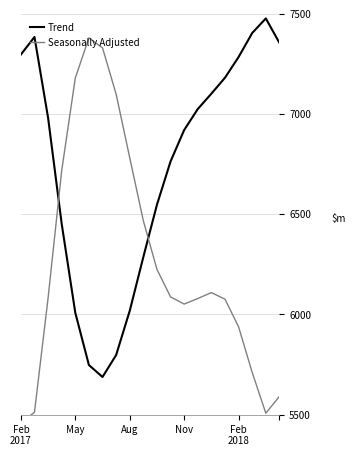

What is the approximate value of Trend at Aug?

6018.4